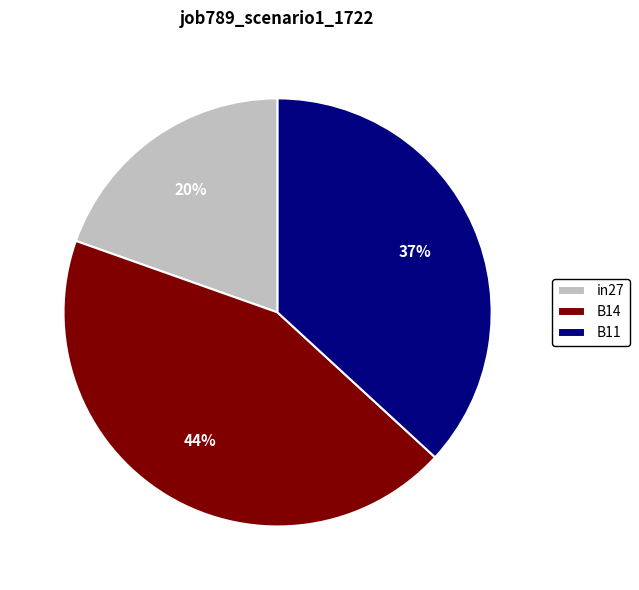

How many segments does this pie chart have?

3